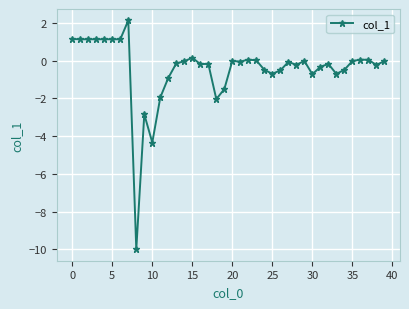

What is the value of the 19th point from the left?

-2.0